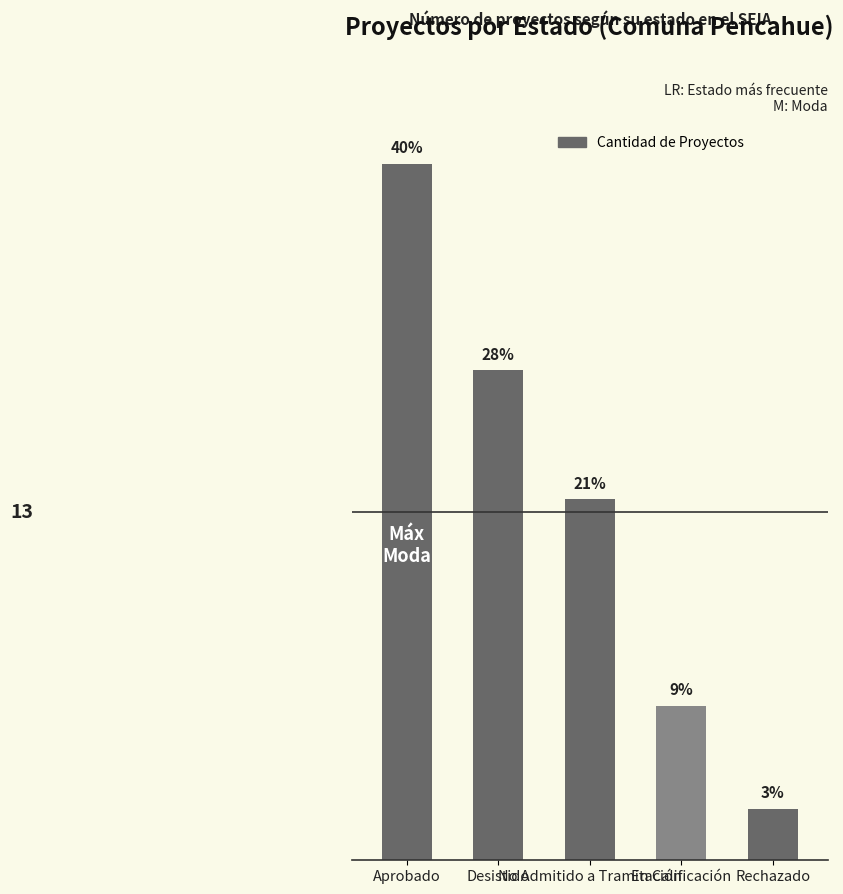

Does the chart contain any negative values?

No